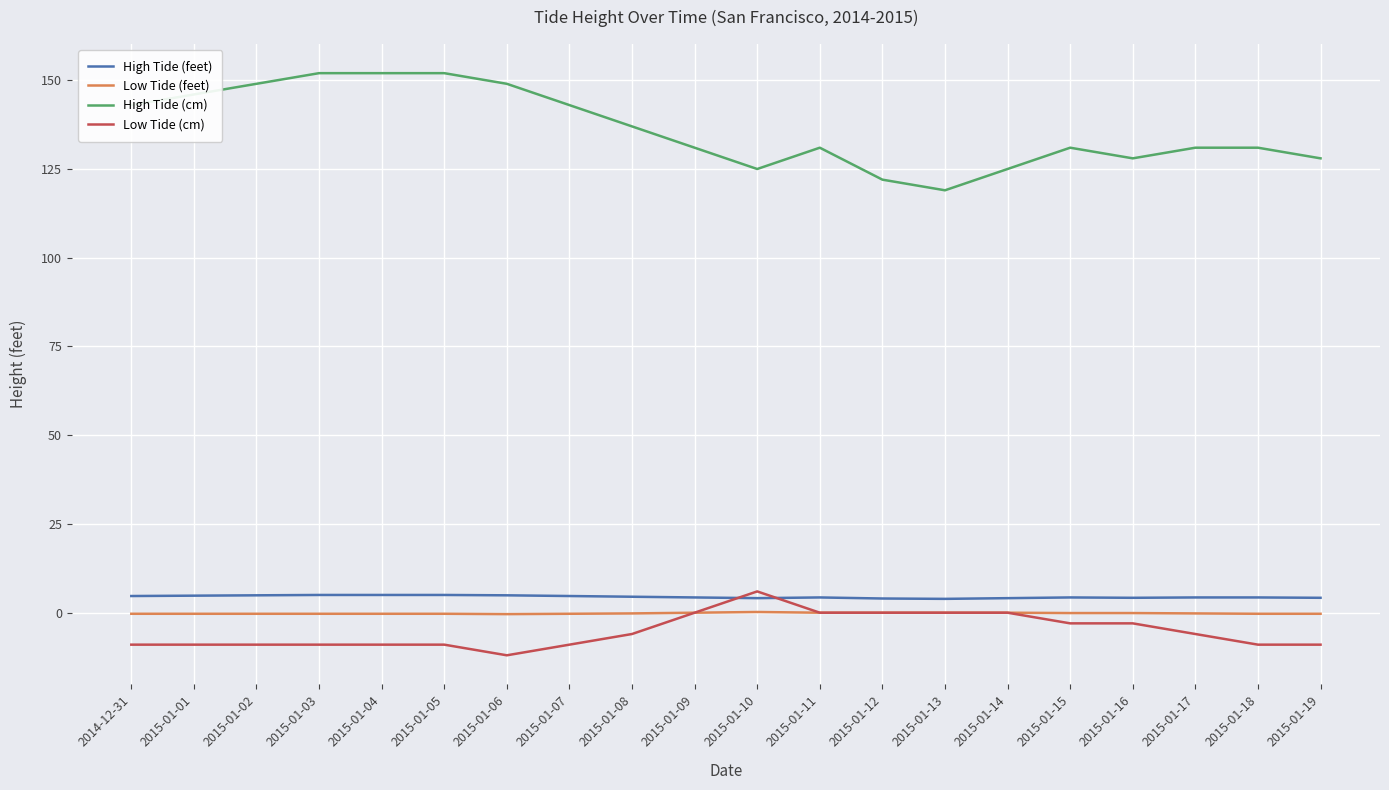

Rank the series at 2015-01-17 from lowest to highest value.

Low Tide (cm), Low Tide (feet), High Tide (feet), High Tide (cm)